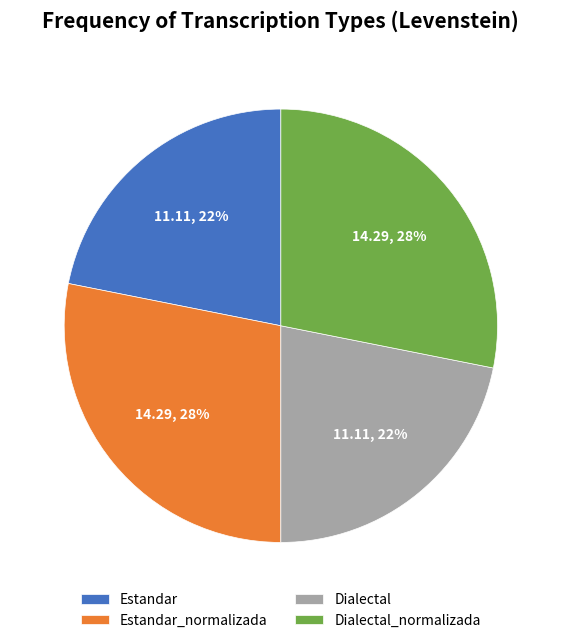

Count the number of slices in the pie.

4